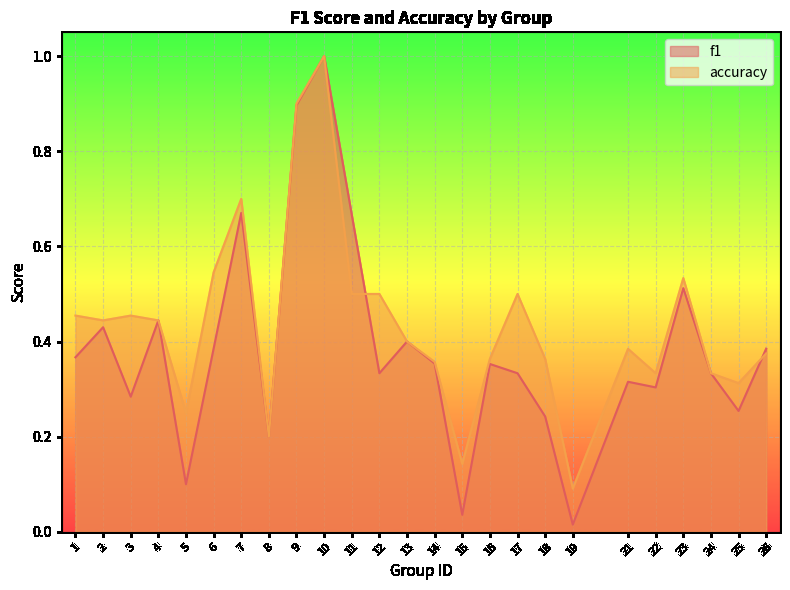

Where is the first local maximum for f1?

2